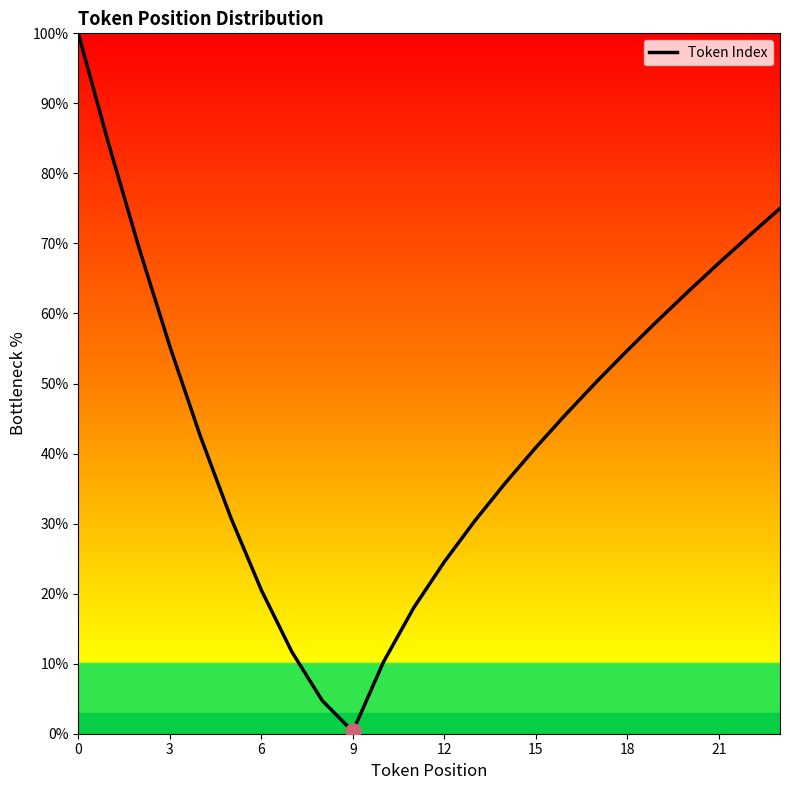

What is the greatest value displayed?

100.0